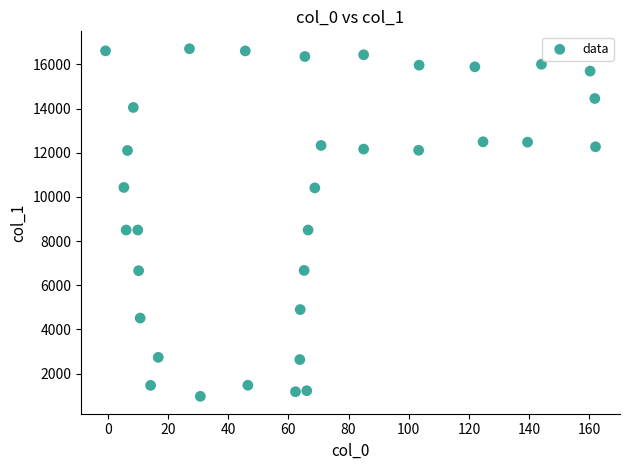

What is the range of X values (max minus min)?

162.9